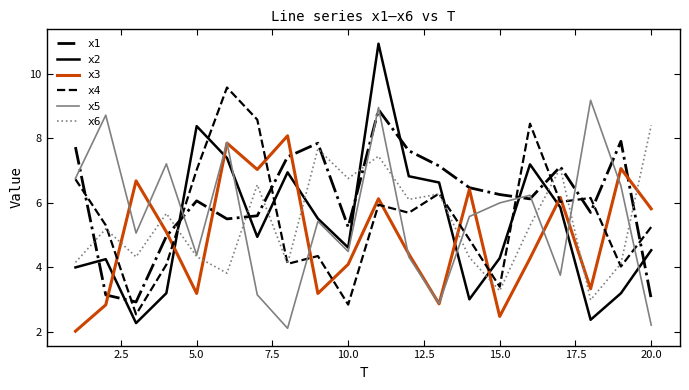

Which series has the largest range (max minus min)?

x2